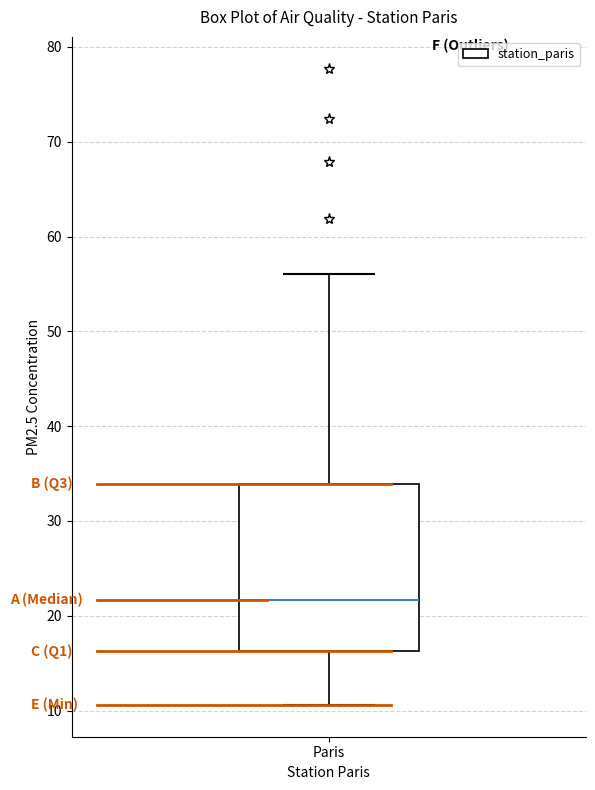

Where is the lower edge of the box for Paris on the y-axis? The values are not printed on the chart, so give them approximately, as read against the axis.

16